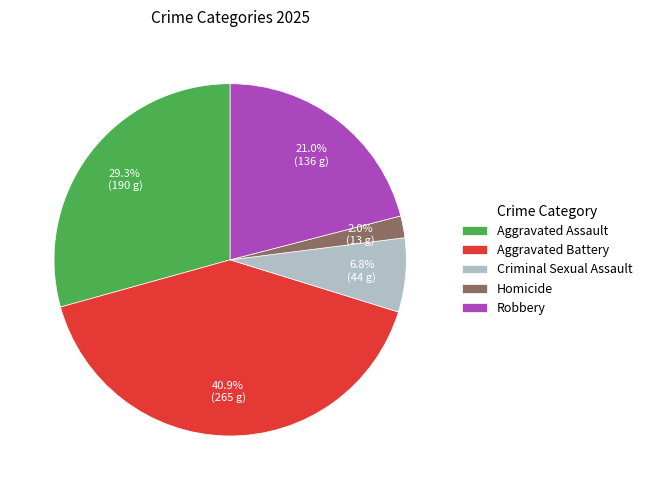

What percentage is the Homicide slice, to the nearest percent?

2%